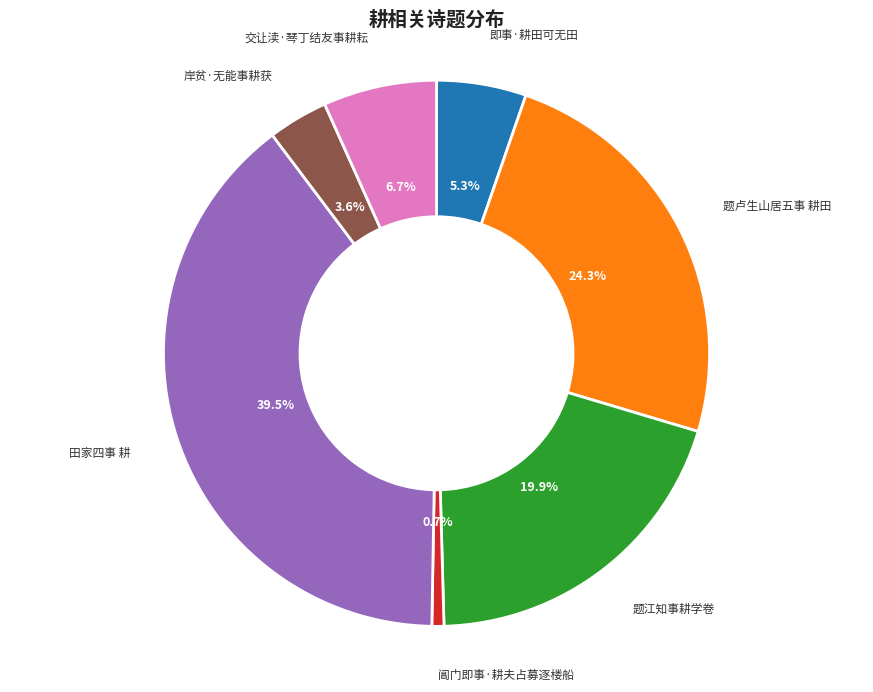

To the nearest percent, what is the difference between the largest and smallest slice percentages?

39%